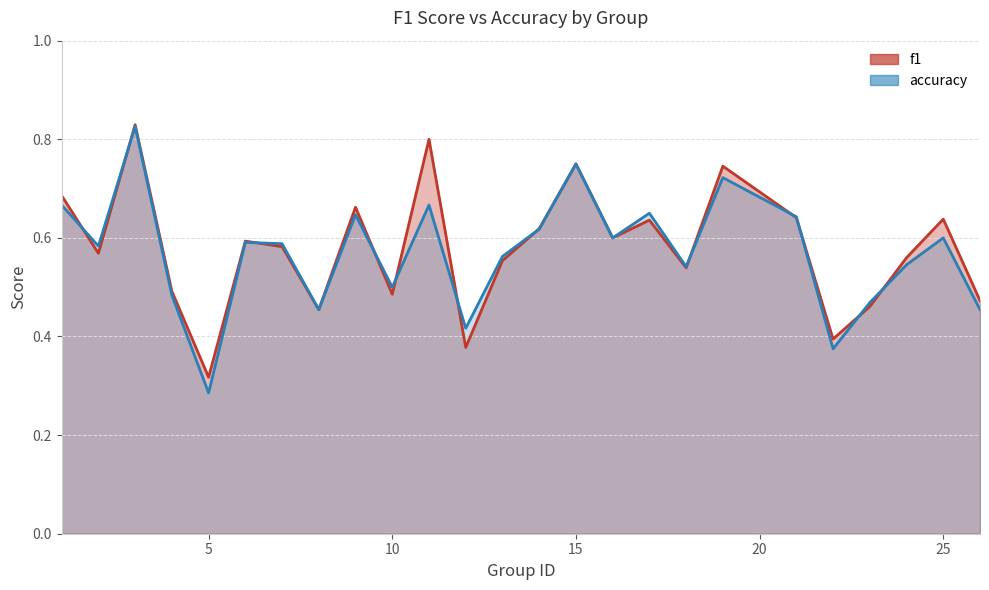

At which category is the sum across all series the highest?

3